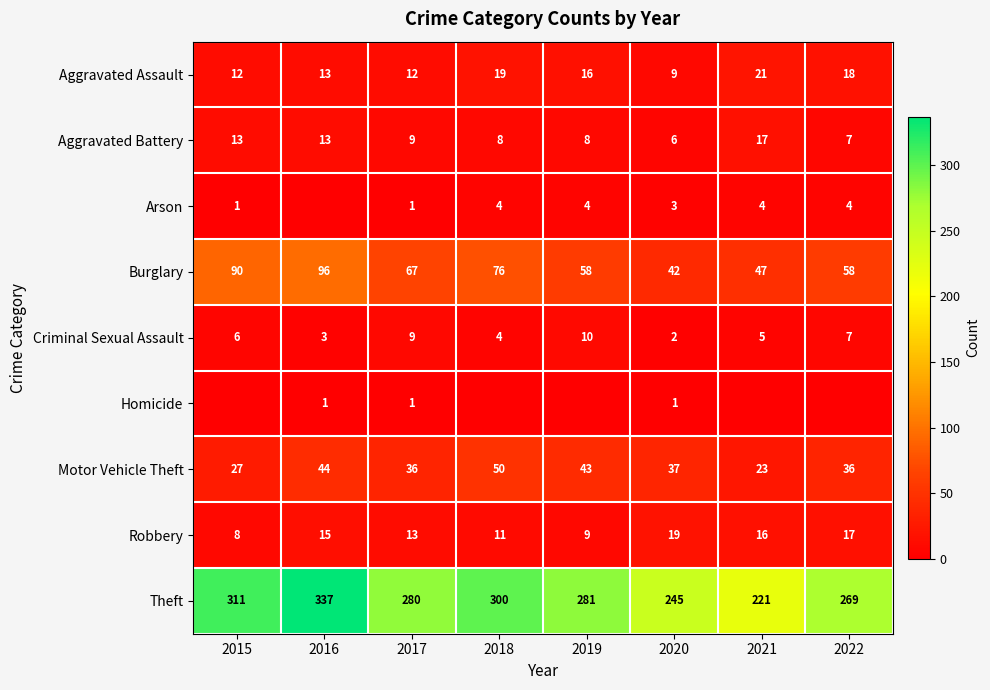

What is the total value across all series at 2017?

428